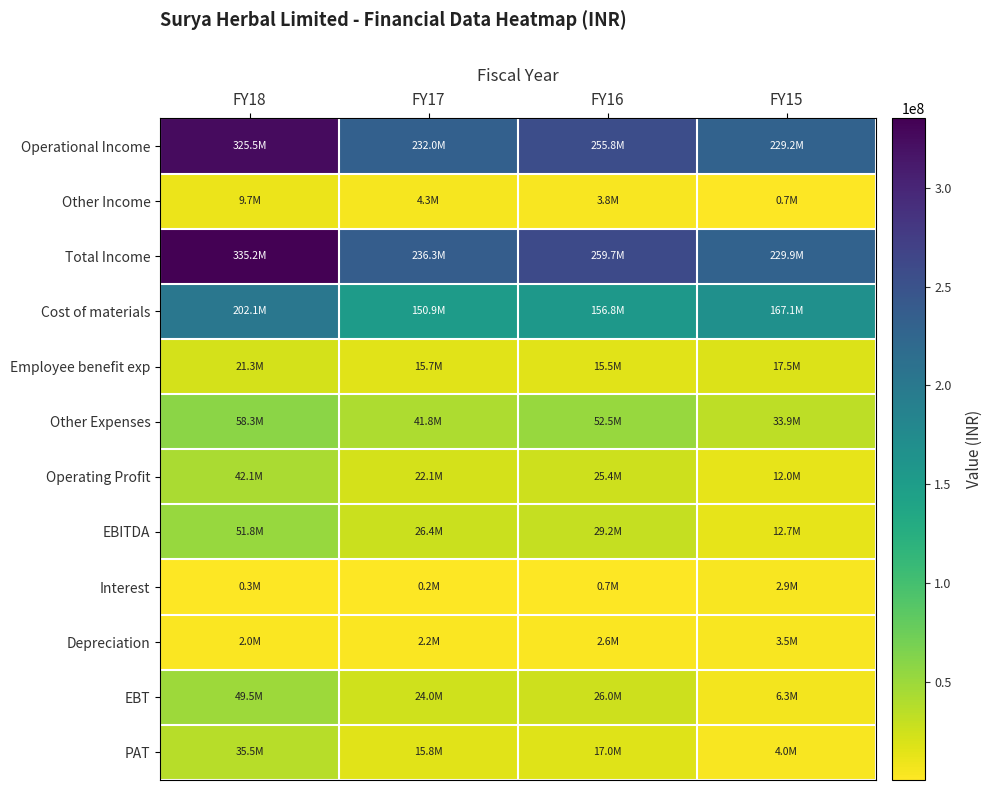

Reading left to right, list all the values displayed in this chart.

Operational Income: FY18=325486534	FY17=232023735	FY16=255843474	FY15=229176956
Other Income: FY18=9664165	FY17=4319061	FY16=3823531	FY15=719270
Total Income: FY18=335150699	FY17=236342796	FY16=259667005	FY15=229896226
Cost of materials: FY18=202118714	FY17=150931170	FY16=156784333	FY15=167137031
Employee benefit exp: FY18=21271108	FY17=15677591	FY16=15468514	FY15=17521194
Other Expenses: FY18=58259742	FY17=41806565	FY16=52475654	FY15=33875197
Operating Profit: FY18=42089958	FY17=22060264	FY16=25417721	FY15=11993118
EBITDA: FY18=51754123	FY17=26379325	FY16=29241252	FY15=12712388
Interest: FY18=259463	FY17=207557	FY16=670242	FY15=2943764
Depreciation: FY18=1968530	FY17=2211341	FY16=2559737	FY15=3460228
EBT: FY18=49526130	FY17=23960427	FY16=26011273	FY15=6308396
PAT: FY18=35537486	FY17=15829573	FY16=17041062	FY15=3965561